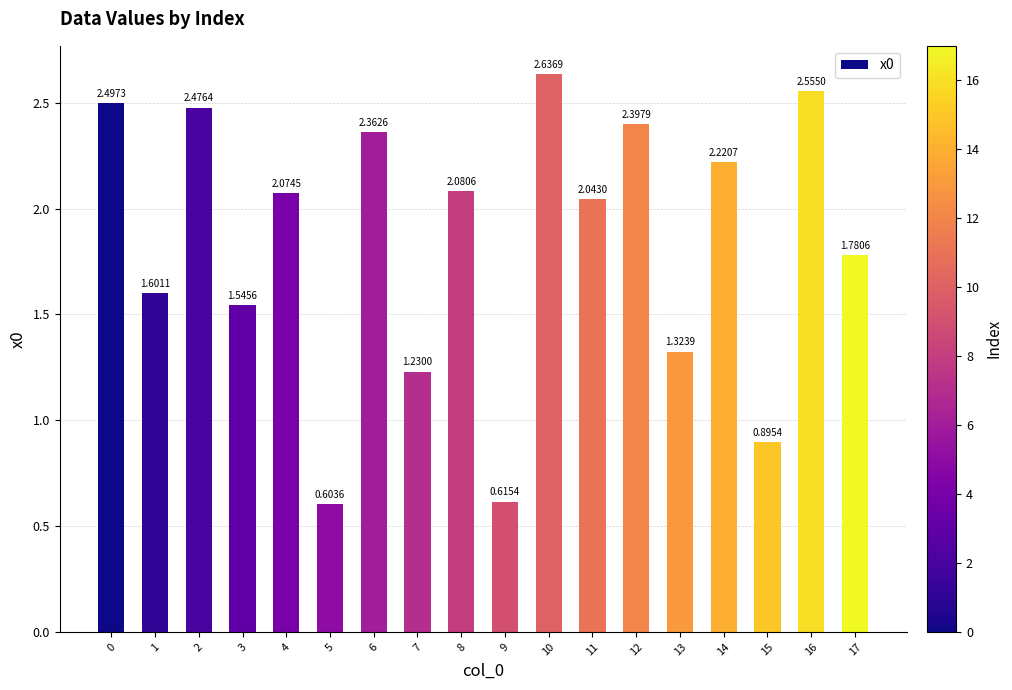

What is the sum of all values?

32.9